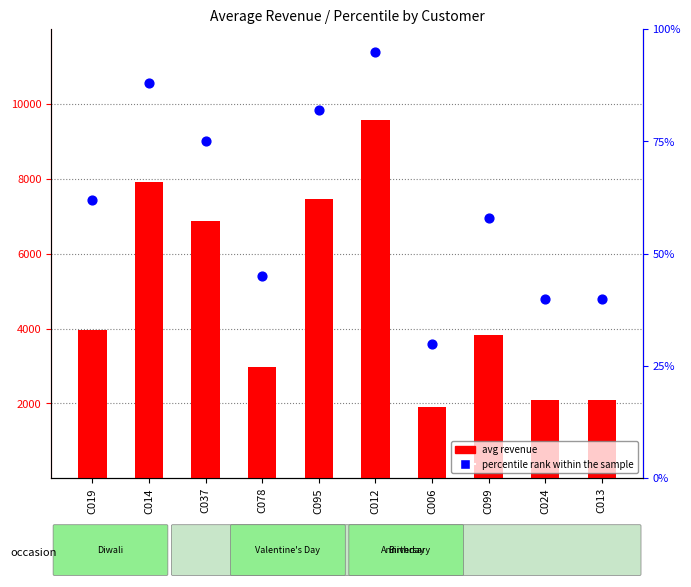

Which series contains the lowest Y value?

percentile rank within the sample